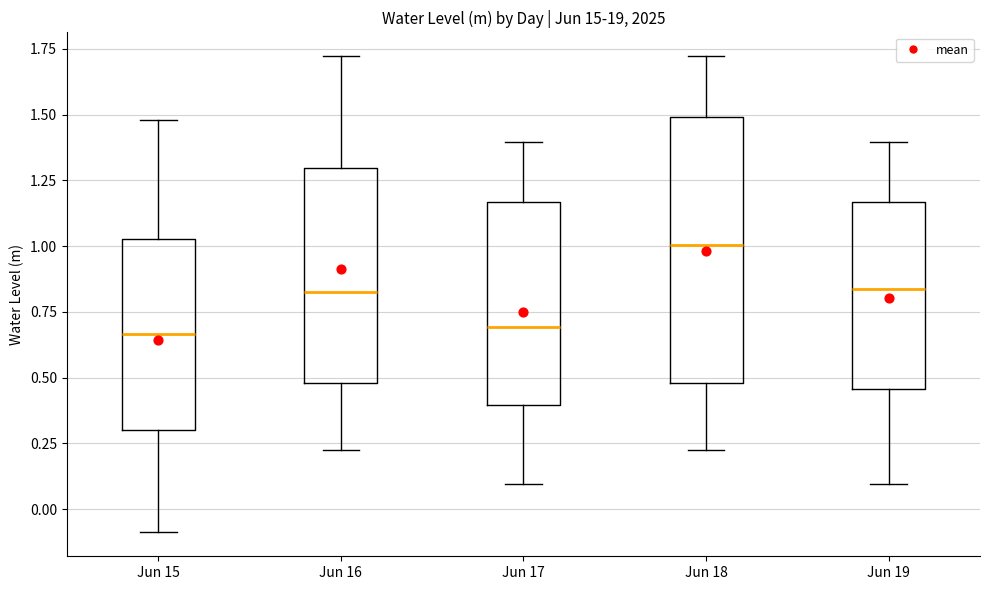

Reading left to right, transcribe this box plot: for each box, give where its median line is, the range the box spans, and where its two whiskers end, as read against the y-axis. The values are not printed on the chart, so give them approximately, as read against the axis.

Jun 15: median 0.65, box 0.30 to 1.05, whiskers -0.10 to 1.50
Jun 16: median 0.80, box 0.50 to 1.30, whiskers 0.20 to 1.70
Jun 17: median 0.70, box 0.40 to 1.15, whiskers 0.10 to 1.40
Jun 18: median 1.00, box 0.50 to 1.50, whiskers 0.20 to 1.70
Jun 19: median 0.85, box 0.45 to 1.15, whiskers 0.10 to 1.40